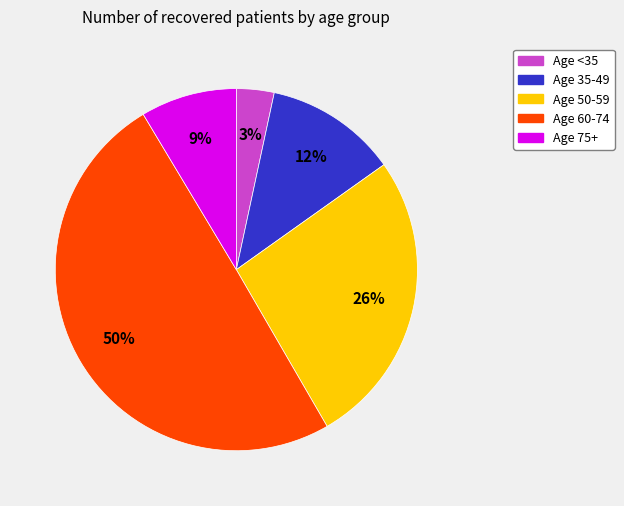

To the nearest percent, what is the average slice percentage?

20%